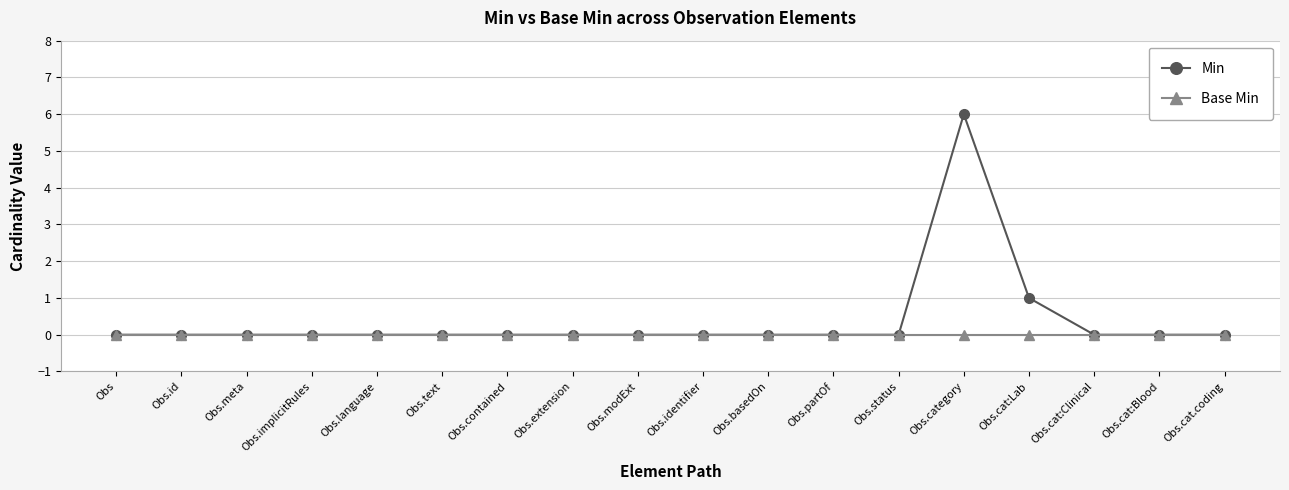

Which category has the highest value in the Min series?

Obs.category